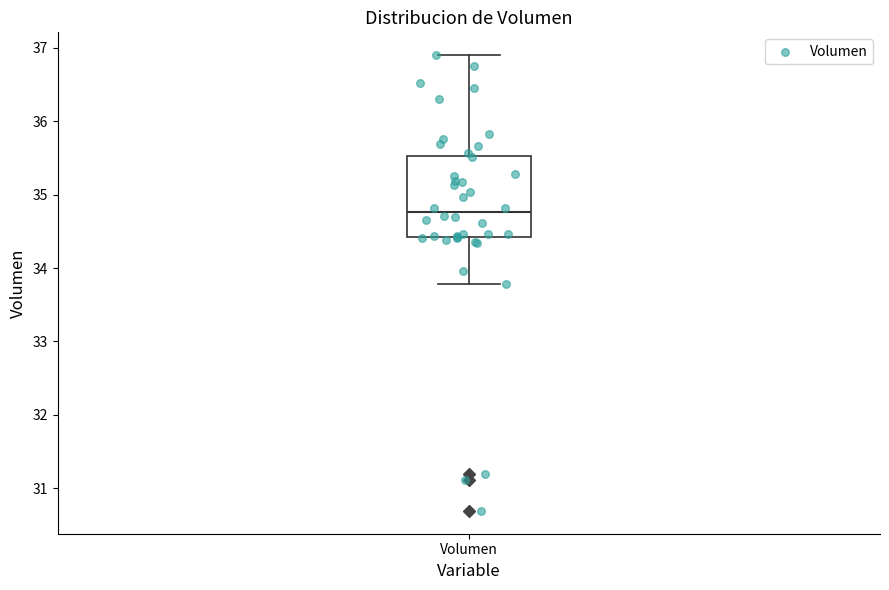

Transcribe this box plot: give where the median line is, the range the box spans, and where the two whiskers end, as read against the y-axis. The values are not printed on the chart, so give them approximately, as read against the axis.

median 34.8, box 34.4 to 35.5, whiskers 33.8 to 36.9